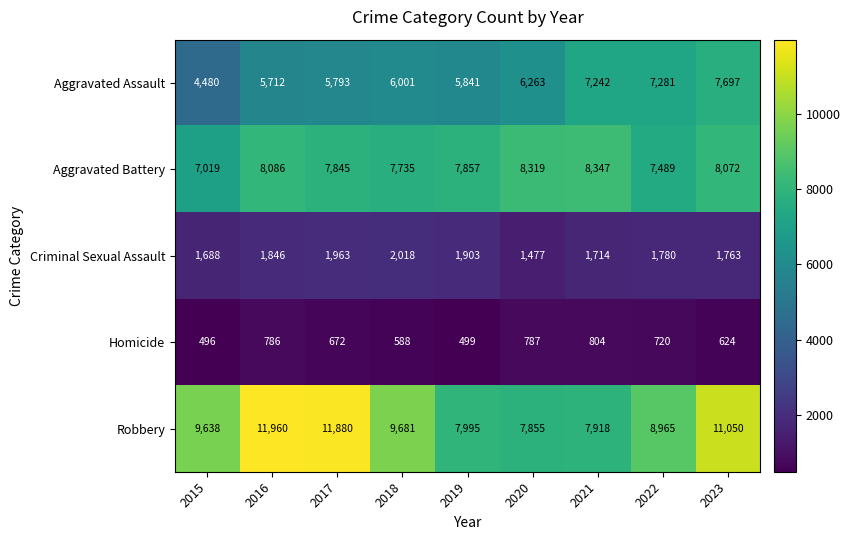

Which series has the largest range (max minus min)?

Robbery